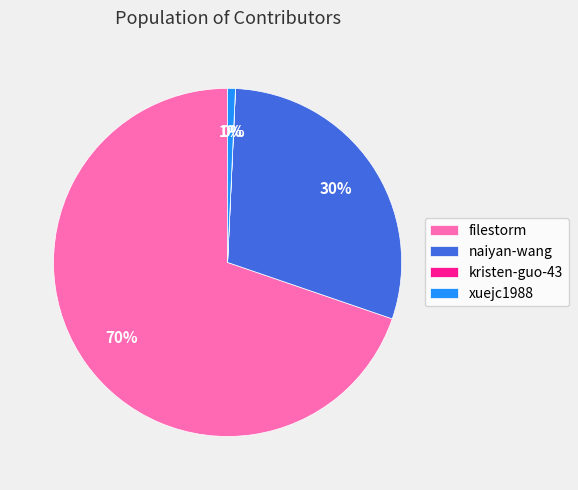

What percentage is the naiyan-wang slice, to the nearest percent?

30%